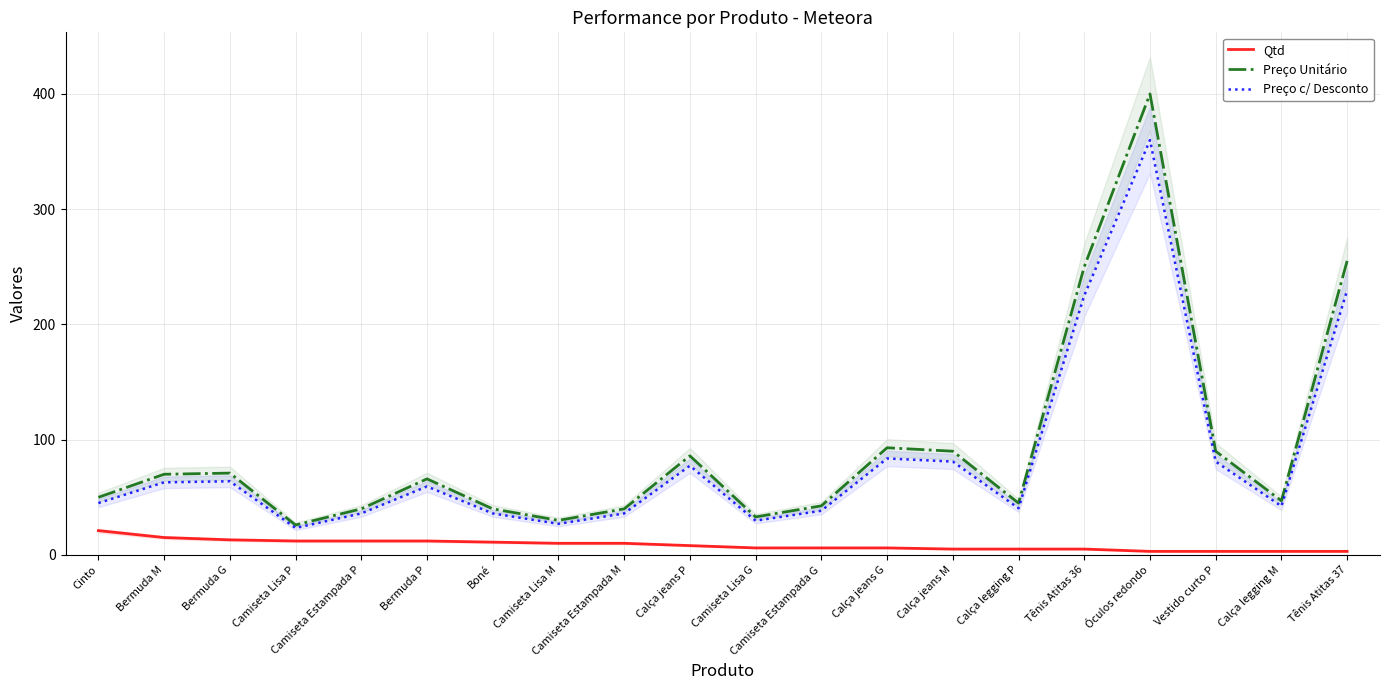

What is the difference between the Qtd values at Calça jeans P and Vestido curto P?

5.0